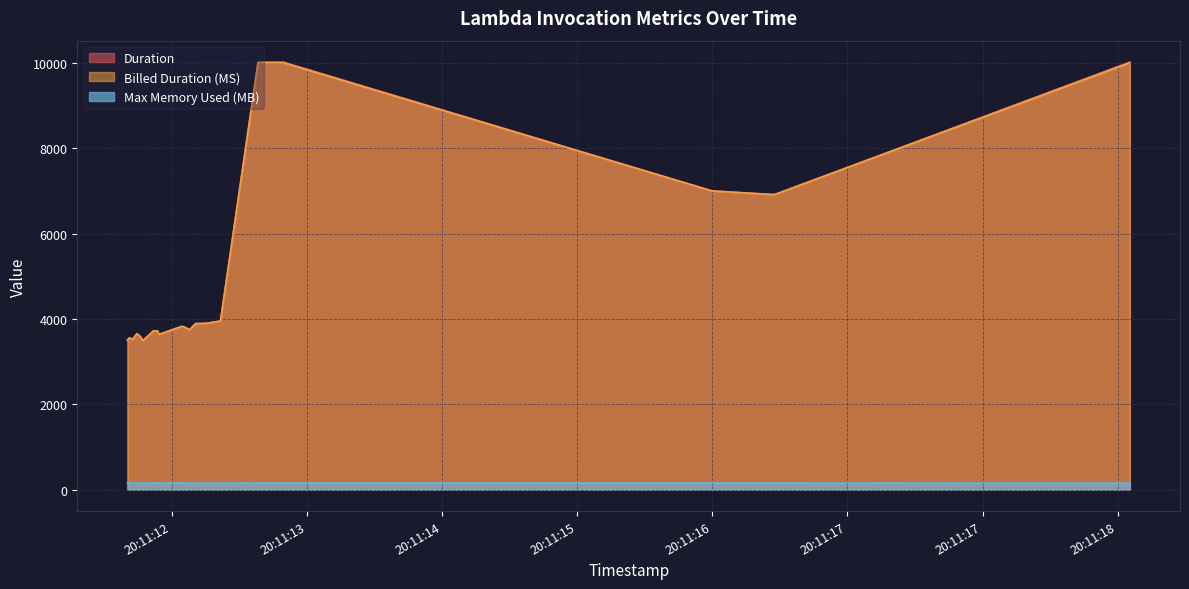

True or false: Max Memory Used (MB) and Duration cross at least once.

False